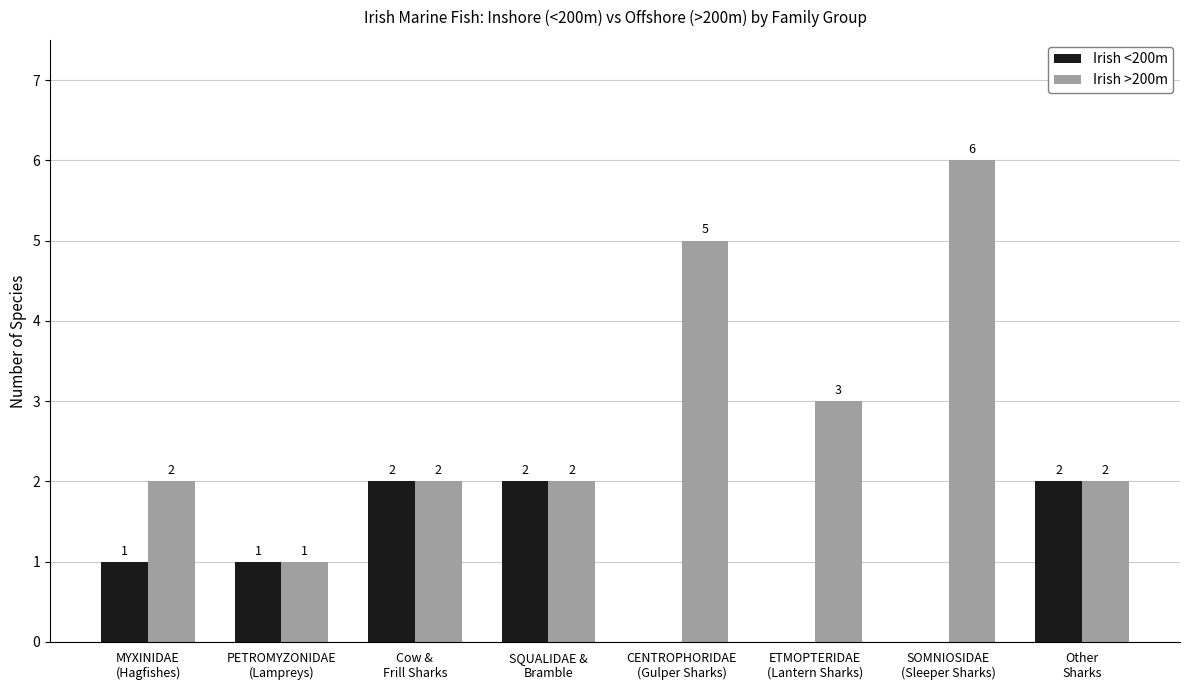

How many values in Irish <200m are above zero?

5